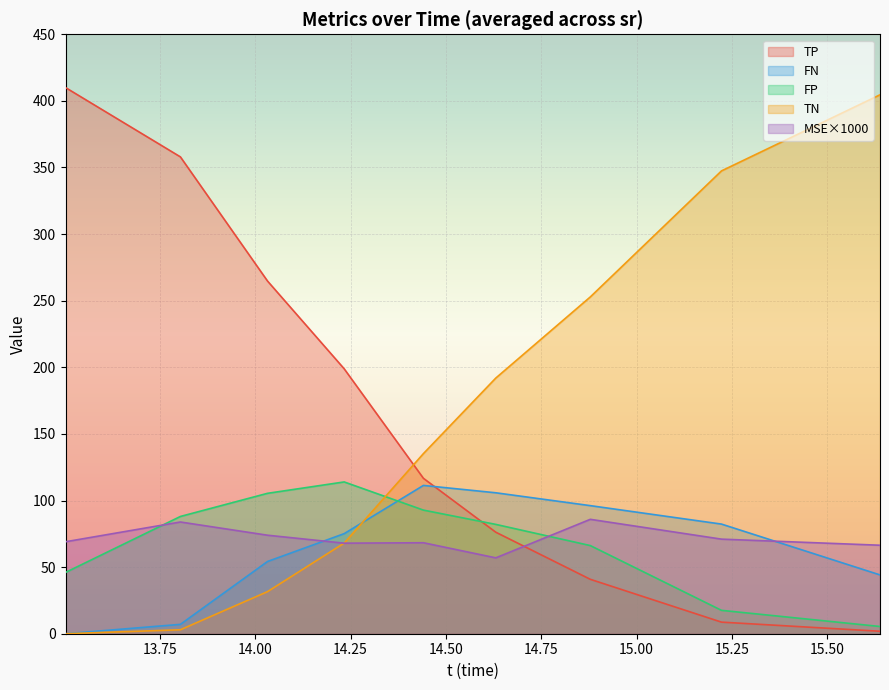

What is the highest value of the FN series?

111.3